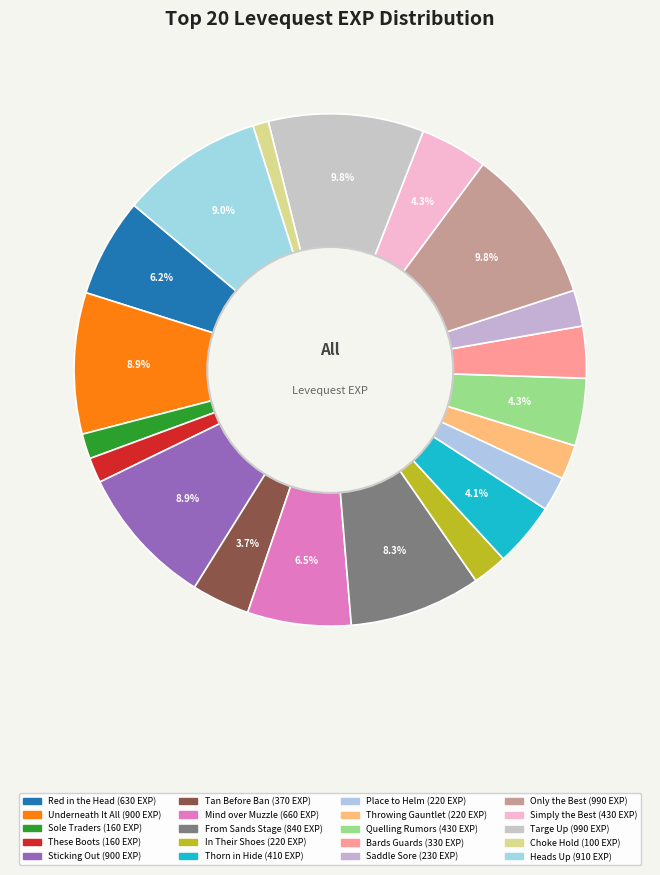

Combined, what portion of the pie is Place to Helm and From Sands Stage?

10.5%